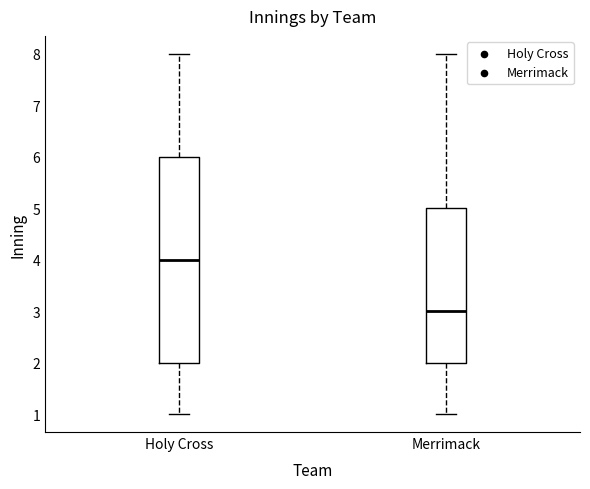

Reading left to right, transcribe this box plot: for each box, give where its median line is, the range the box spans, and where its two whiskers end, as read against the y-axis. The values are not printed on the chart, so give them approximately, as read against the axis.

Holy Cross: median 4, box 2 to 6, whiskers 1 to 8
Merrimack: median 3, box 2 to 5, whiskers 1 to 8